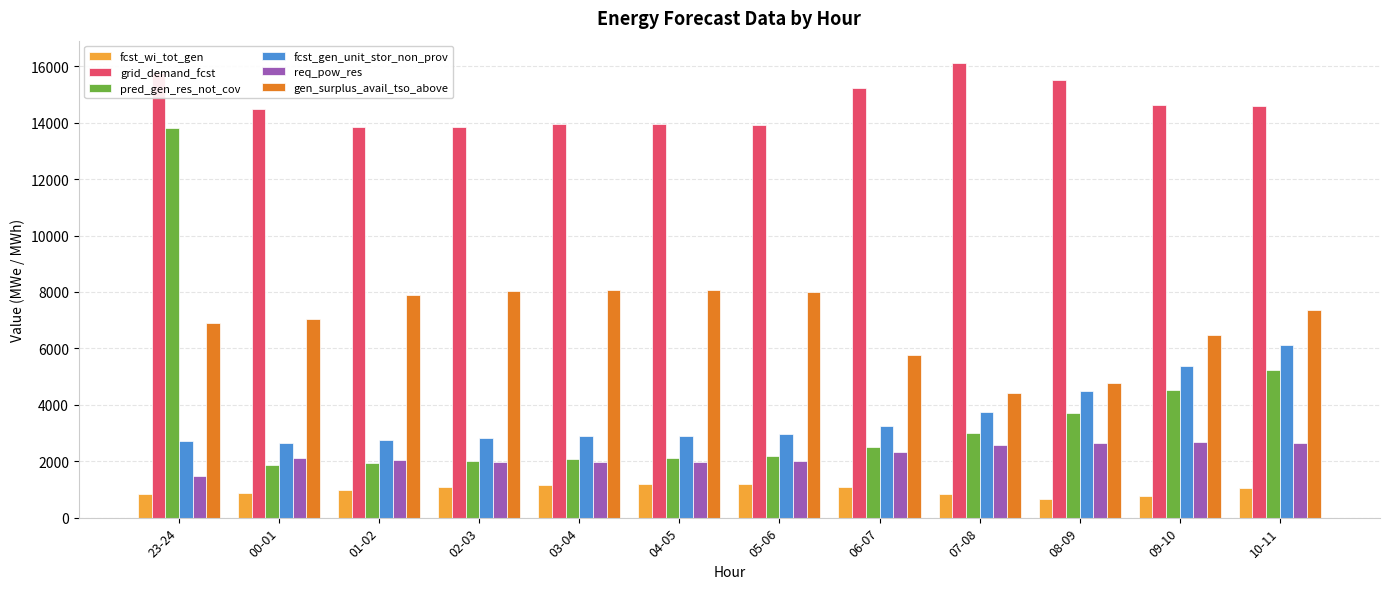

Is the value of fcst_wi_tot_gen at 10-11 greater than the value of gen_surplus_avail_tso_above at 00-01?

No